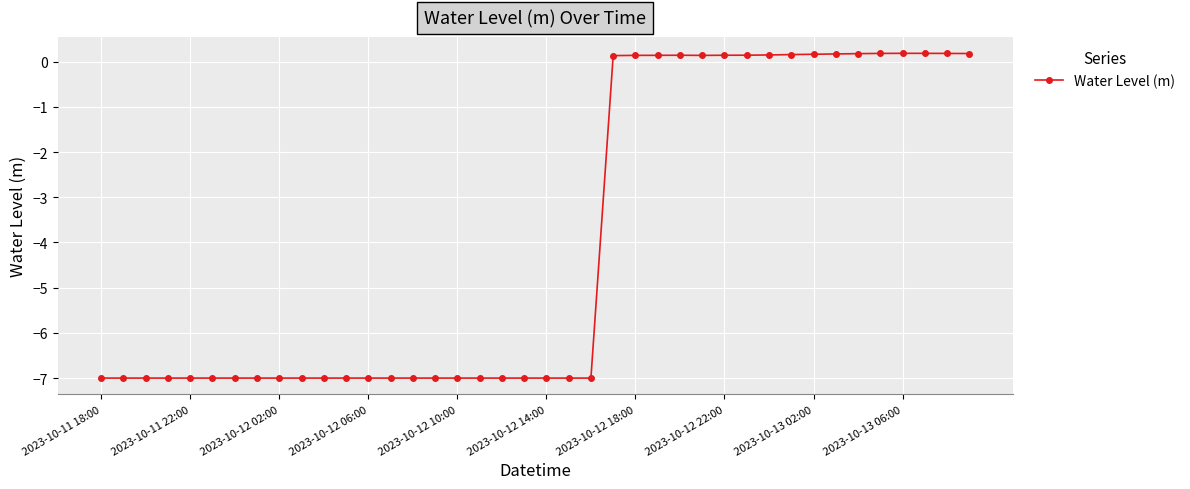

True or false: there are more than 1 points higher than both neighbors.

True